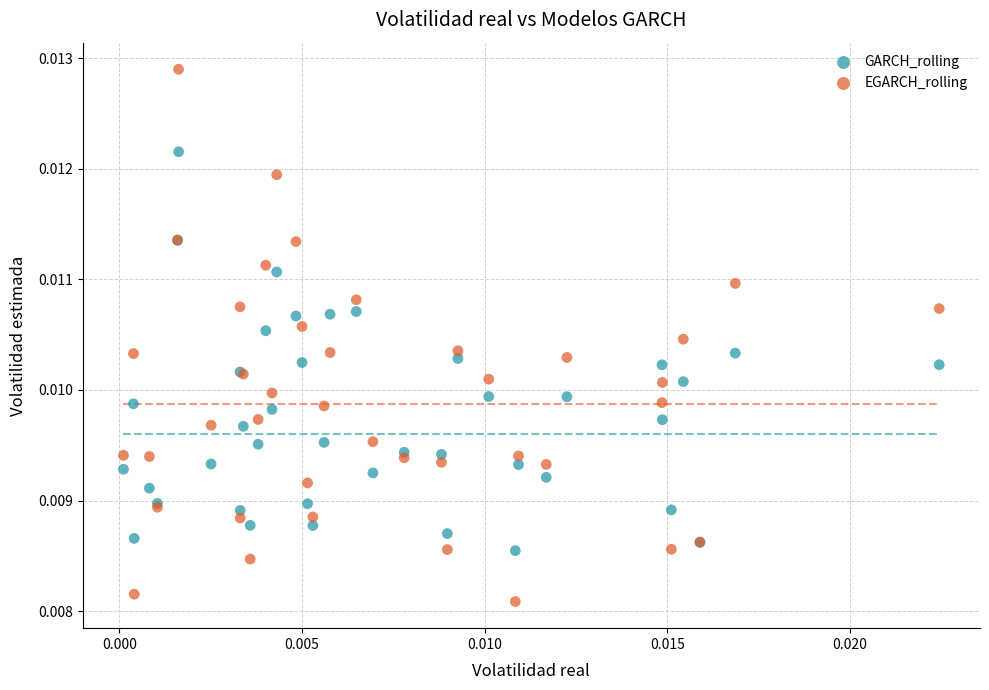

What are all the series names shown in the legend?

GARCH_rolling, EGARCH_rolling